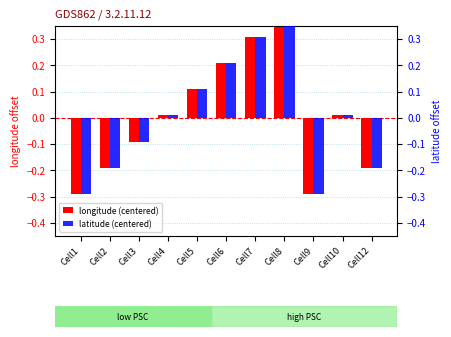

True or false: longitude (centered) has a value of 0.3 at Cell7.

True